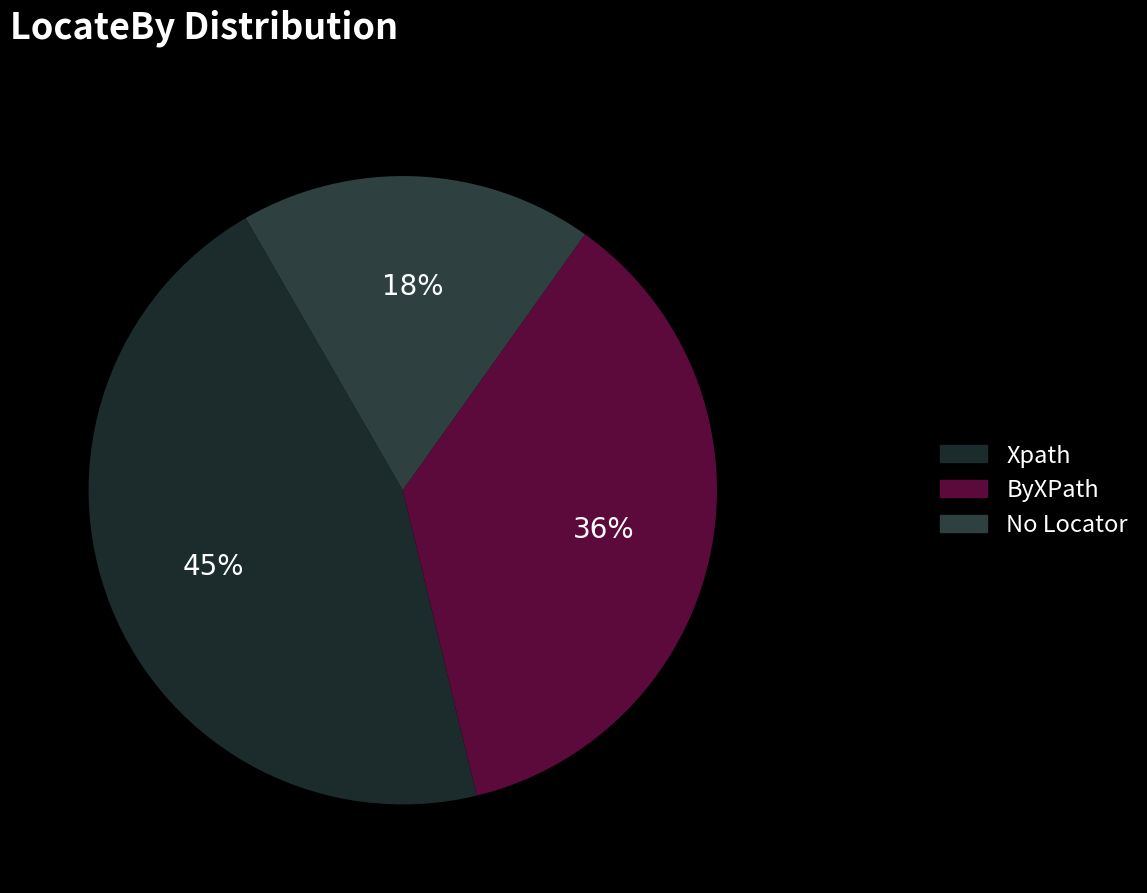

To the nearest percent, what portion does ByXPath represent?

36%